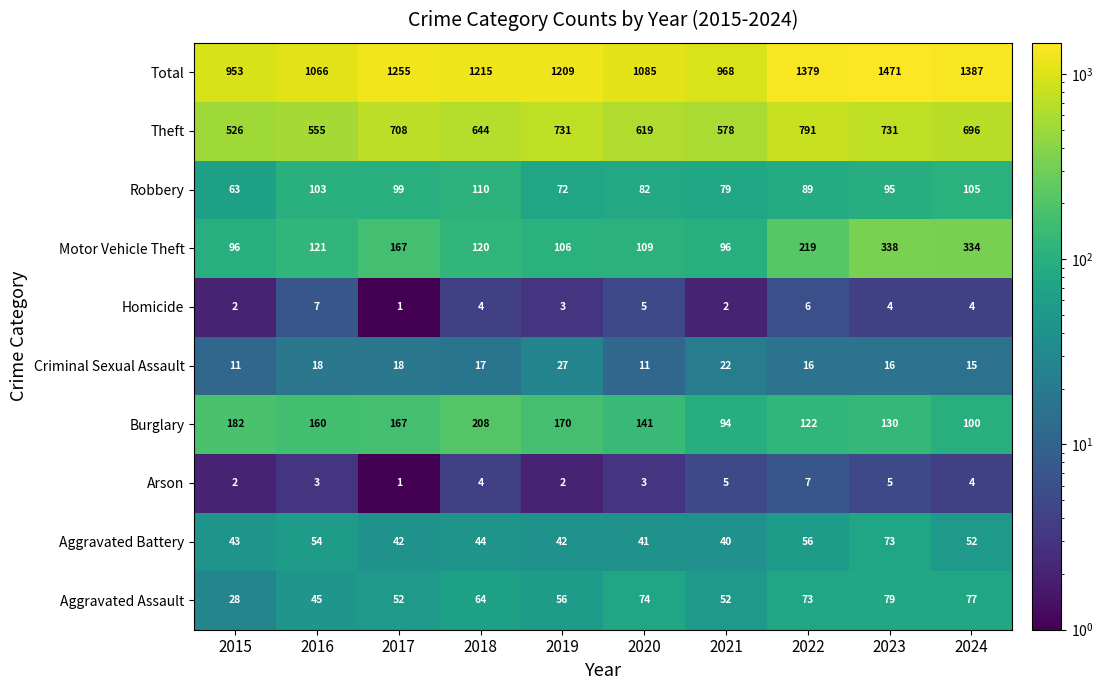

At which category does the chart reach its minimum across all series?

2017